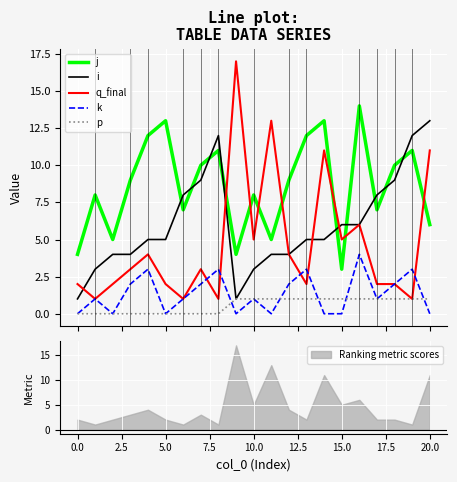

What is the greatest value displayed?

17